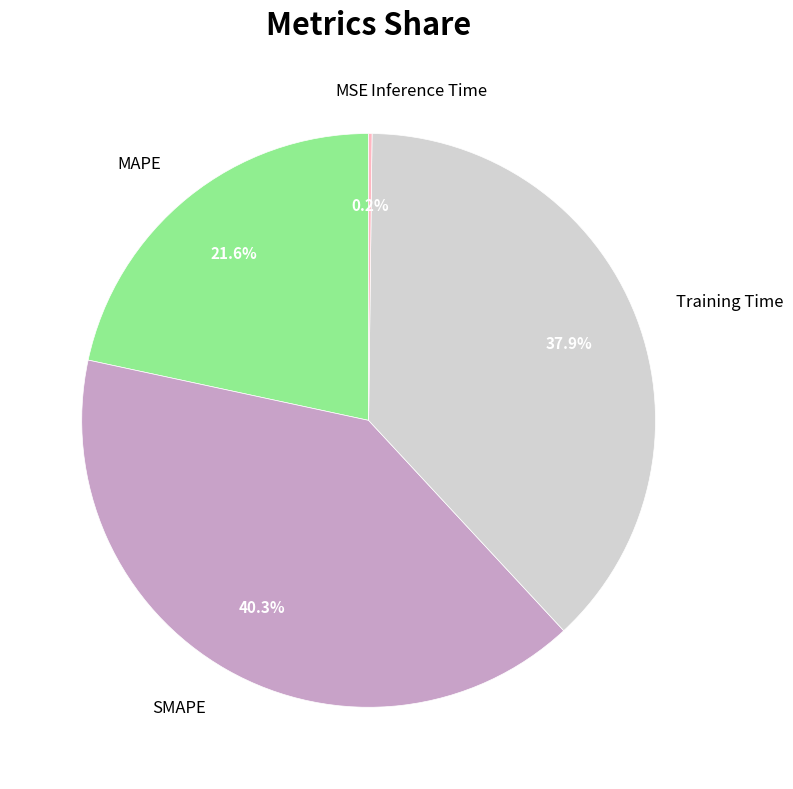

True or false: Training Time accounts for 23% of the total.

False